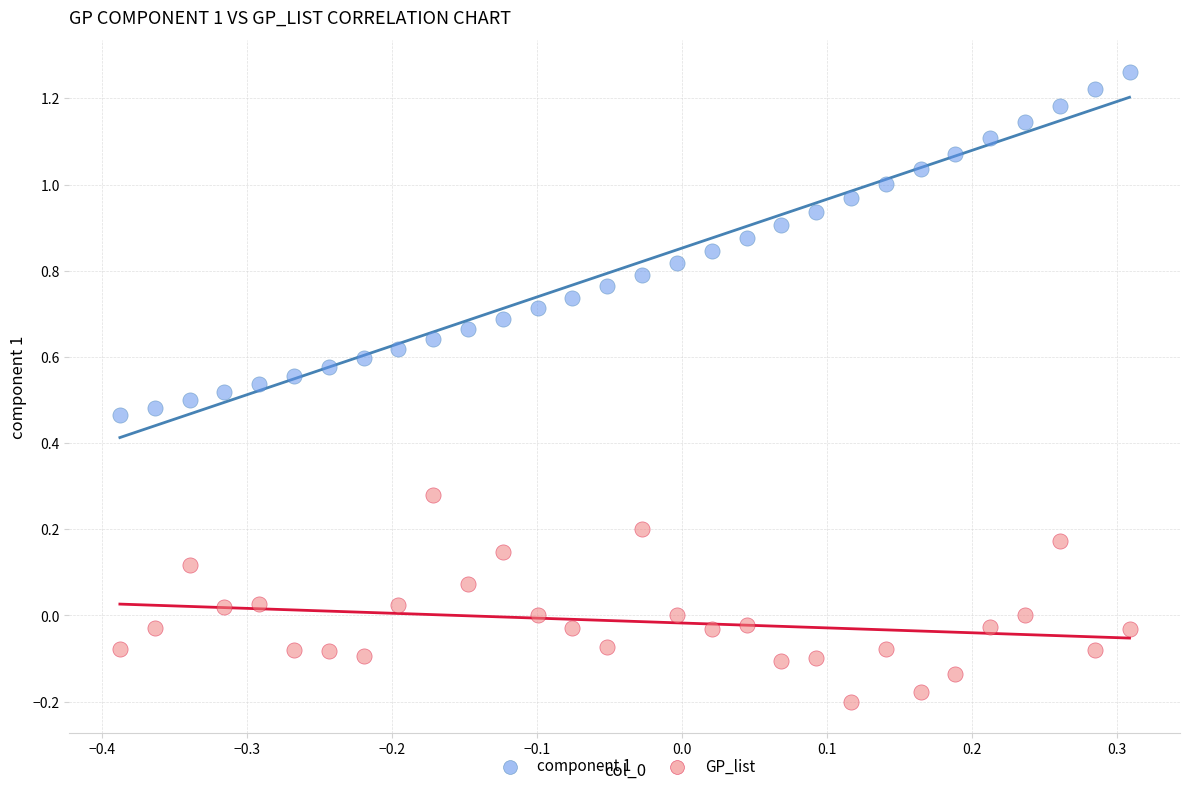

Which series has the widest spread of Y values?

component 1